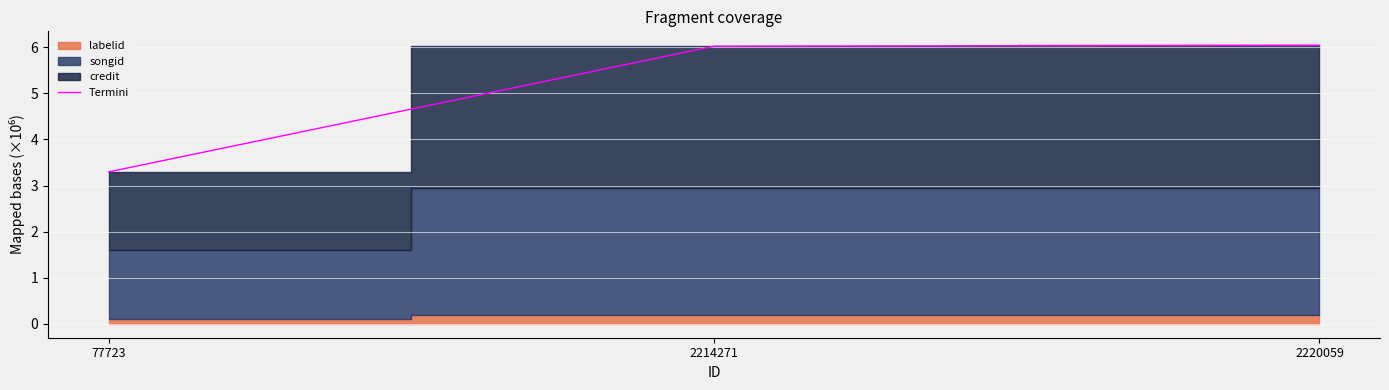

Rank the categories by value from lowest to highest.

77723, 2214271, 2220059